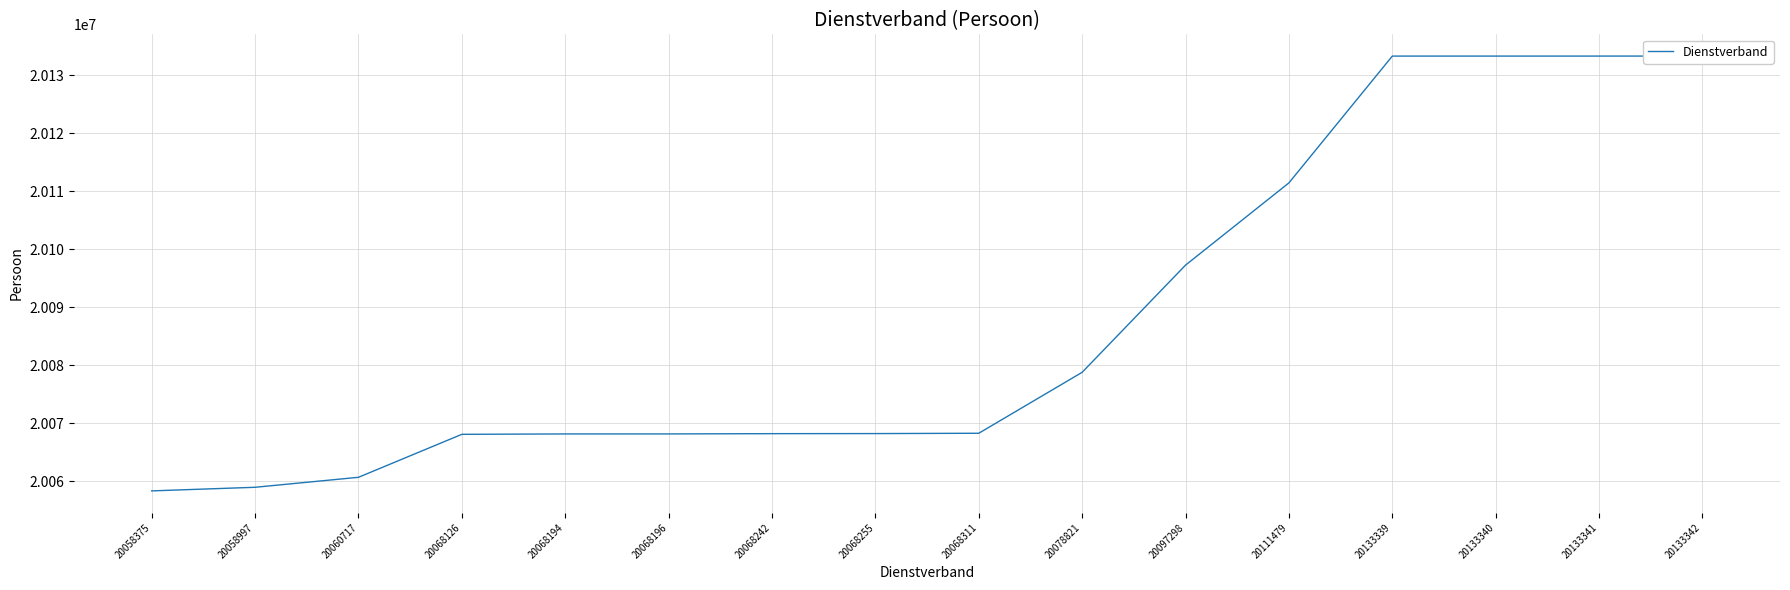

What is the maximum value shown in the chart?

20133342